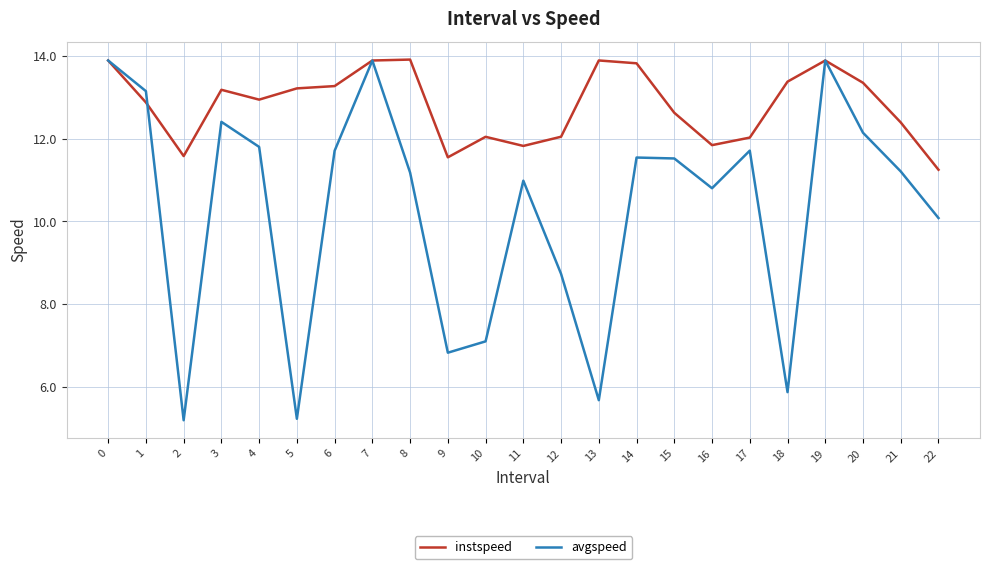

What is the greatest value displayed?

13.9